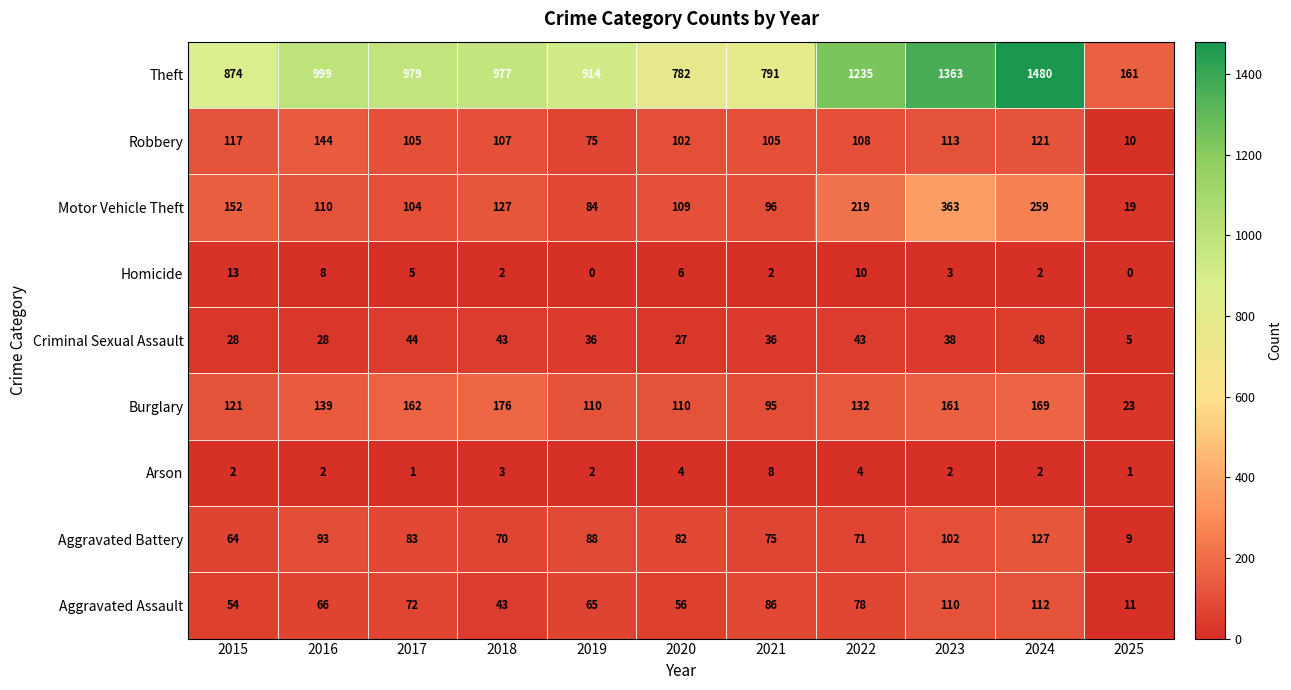

List the series in order of their peak value, highest first.

Theft, Motor Vehicle Theft, Burglary, Robbery, Aggravated Battery, Aggravated Assault, Criminal Sexual Assault, Homicide, Arson